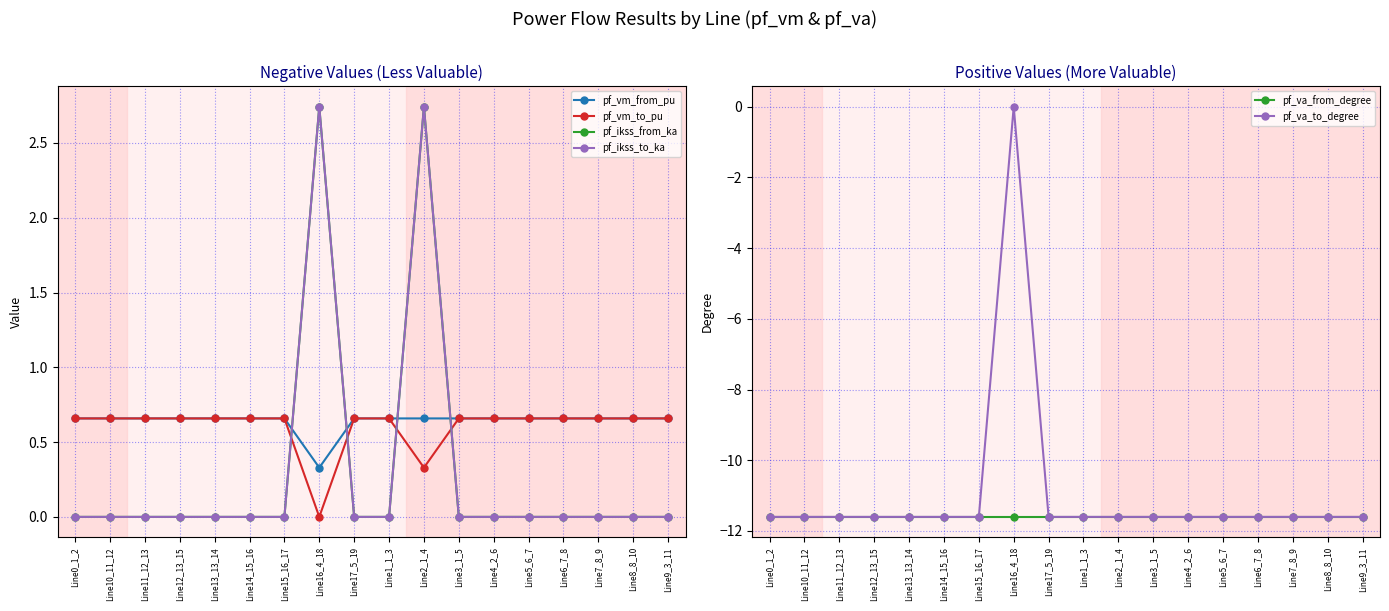

True or false: pf_va_from_degree and pf_va_to_degree cross at least once.

False